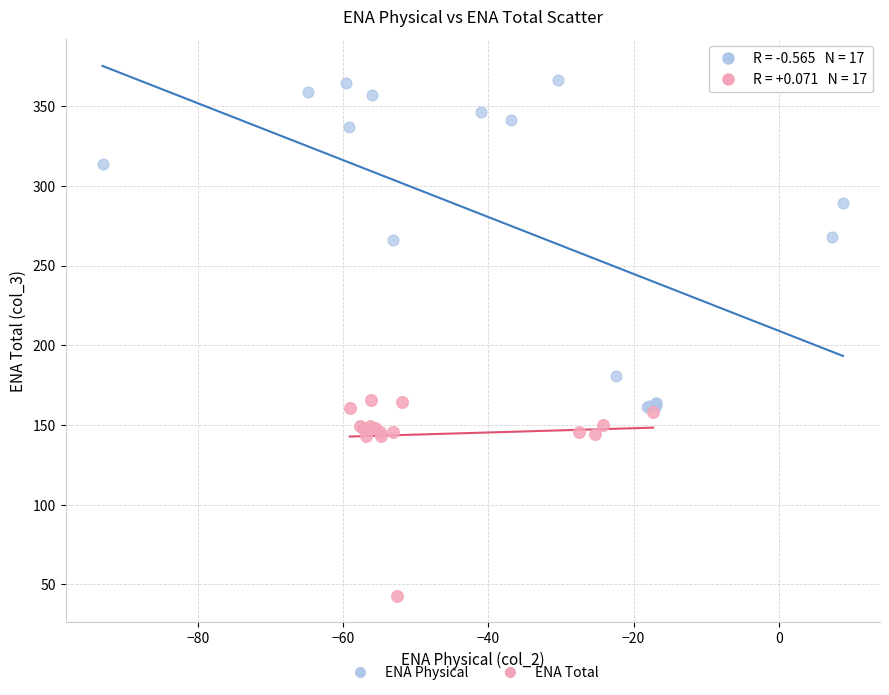

Which series contains the highest Y value?

ENA Physical